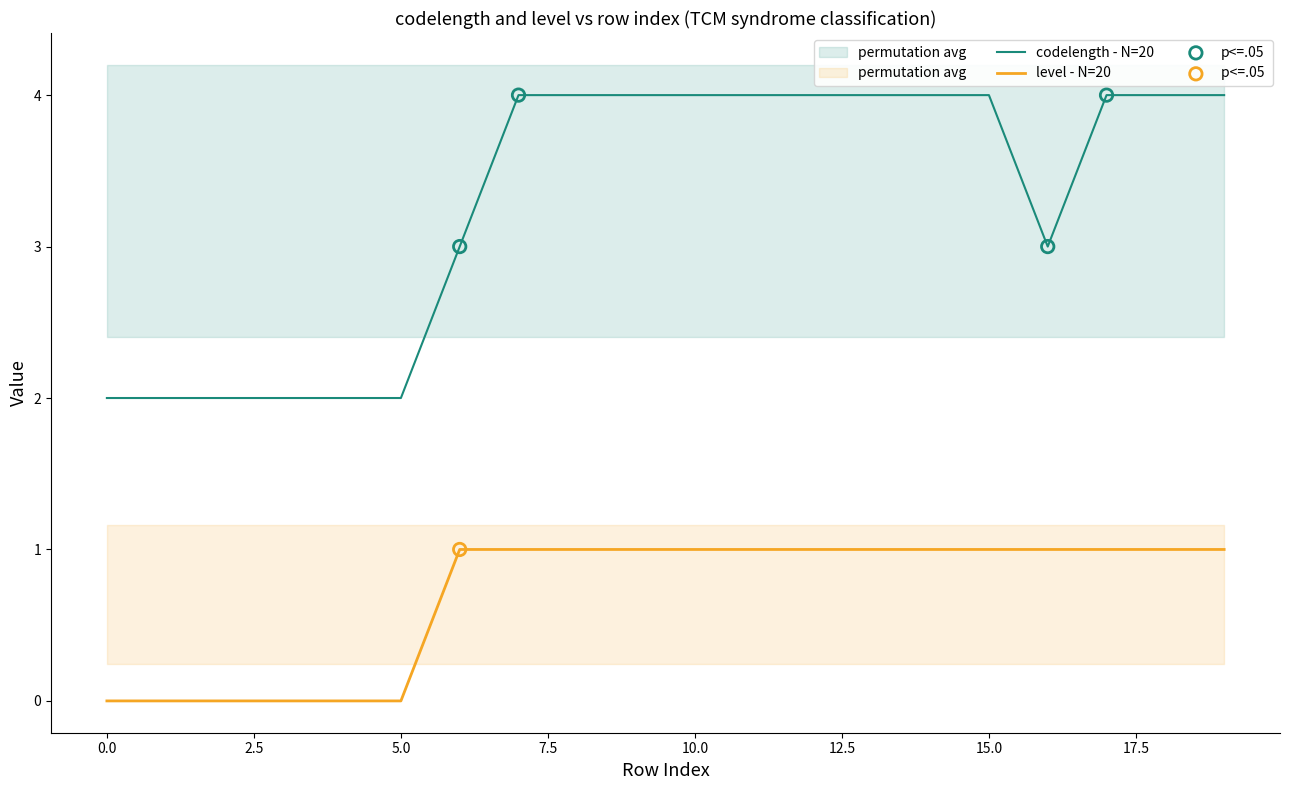

Which series has the largest Y range (max minus min)?

codelength